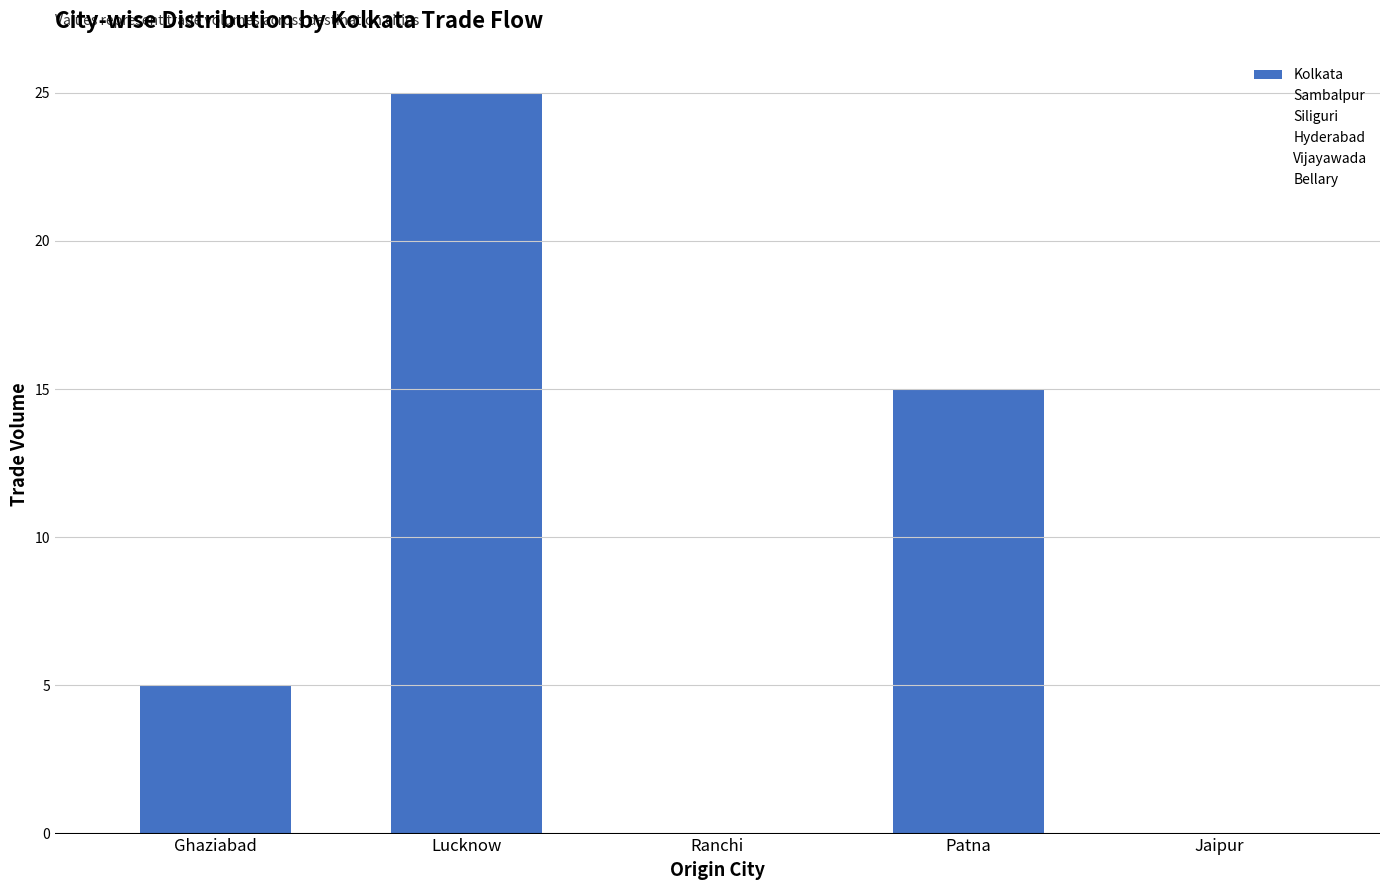

Reading right to left, extract all data points from this chart.

Jaipur=0	Patna=15	Ranchi=0	Lucknow=25	Ghaziabad=5